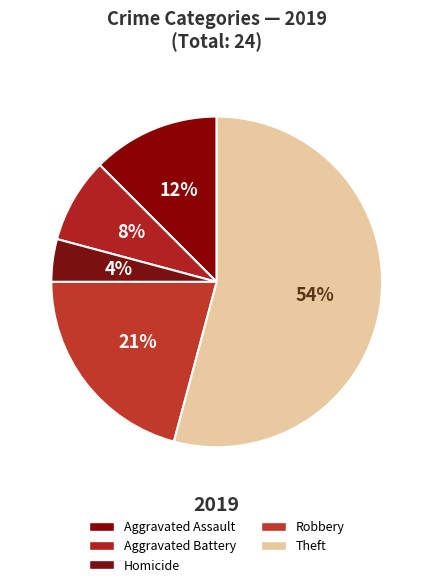

Which category has the smallest portion of the pie?

Homicide